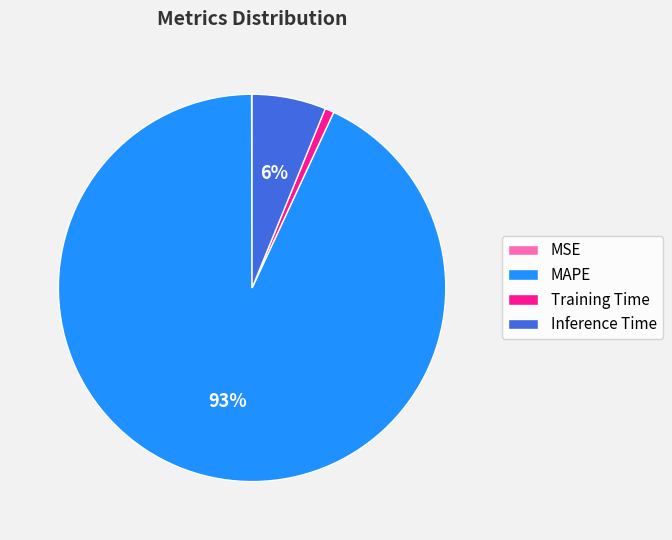

Does any single category account for the majority?

Yes